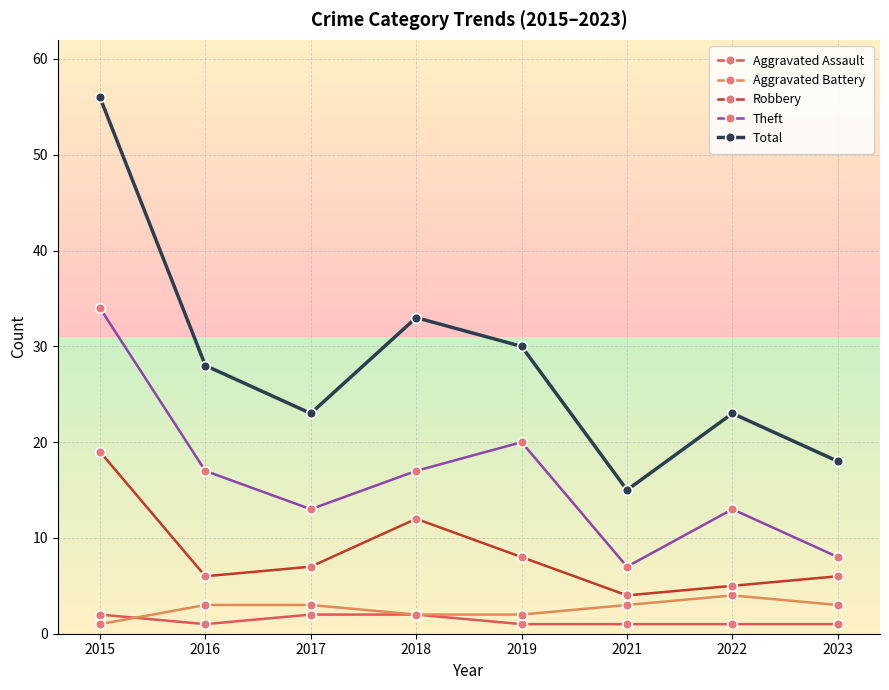

Which category has the highest value in the Aggravated Battery series?

2022